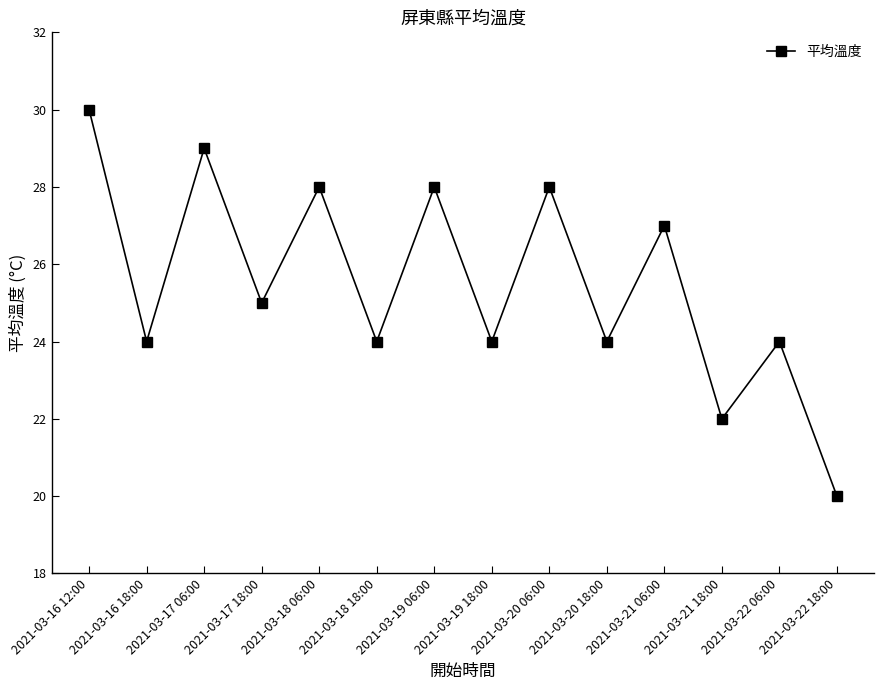

What is the label of the 12th point from the left?

2021-03-21 18:00